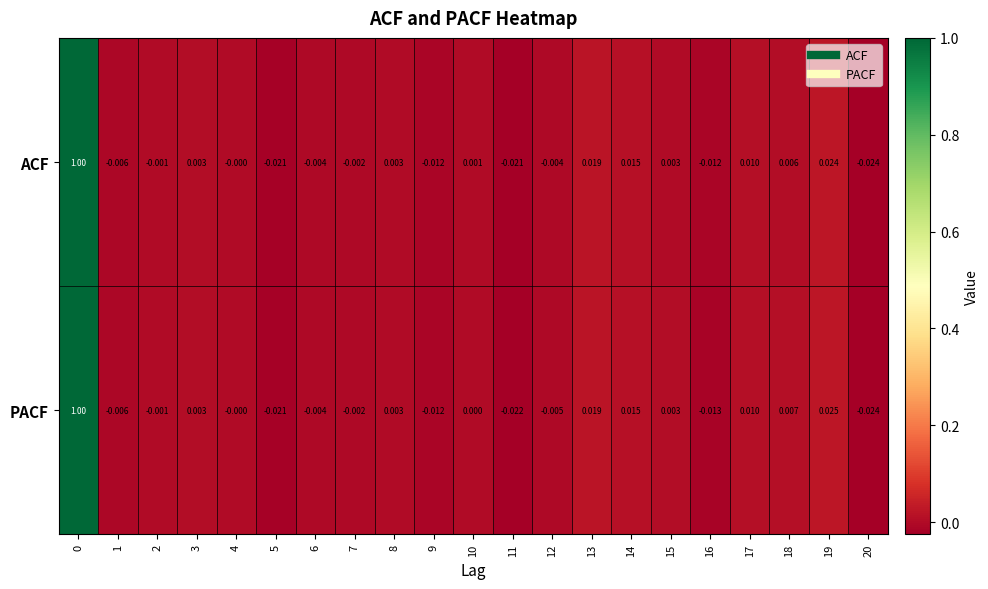

Is the value of PACF at 6 greater than the value of ACF at 5?

Yes